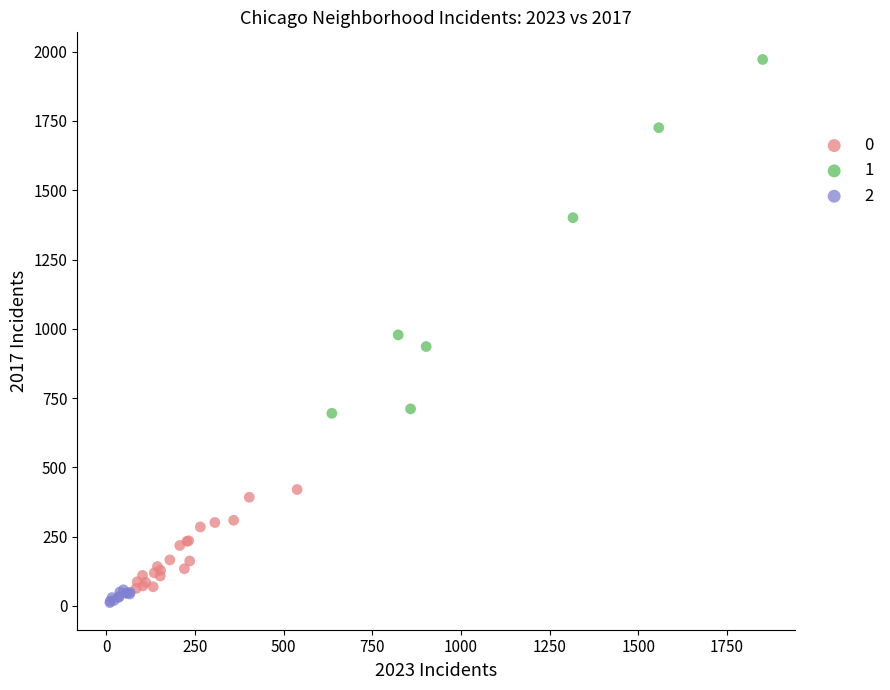

Which series contains the highest Y value?

1